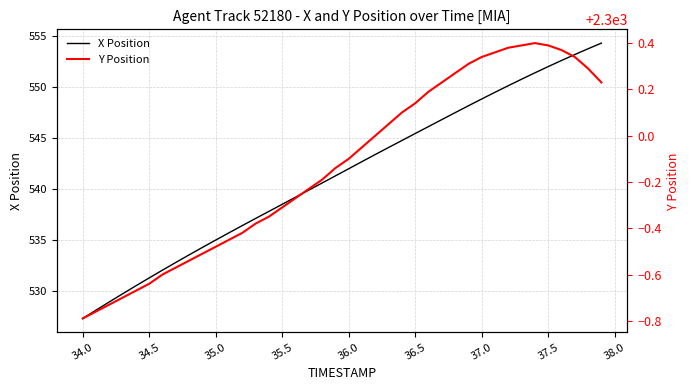

True or false: X Position and Y Position intersect in this chart.

False